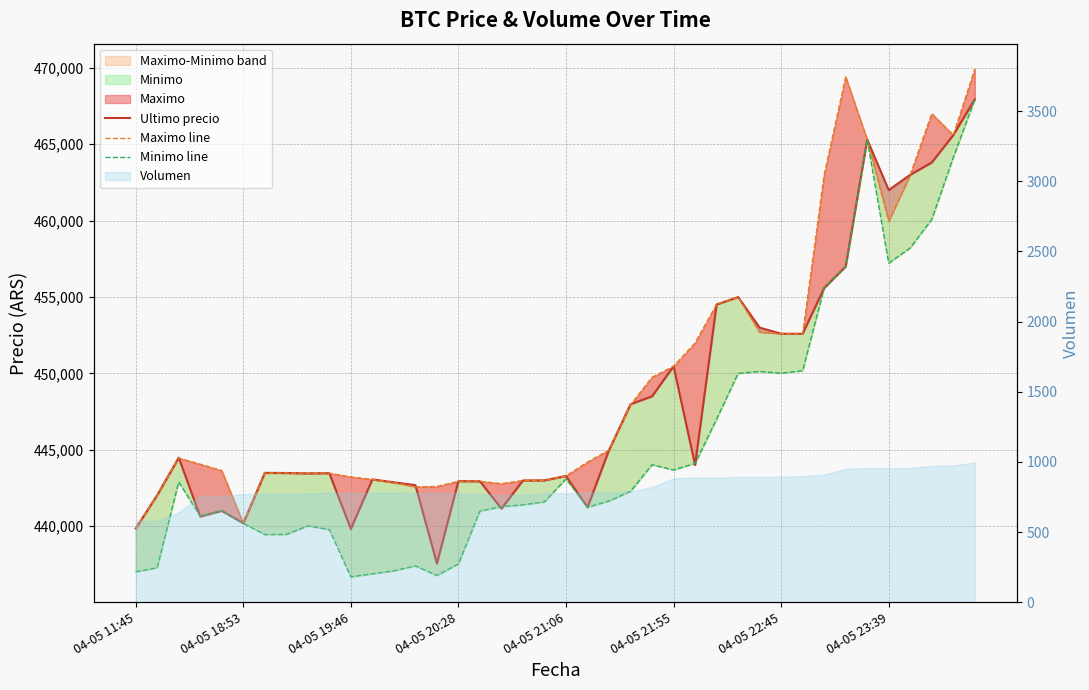

What is the value of the Maximo line point at the 33rd from the left?

462998